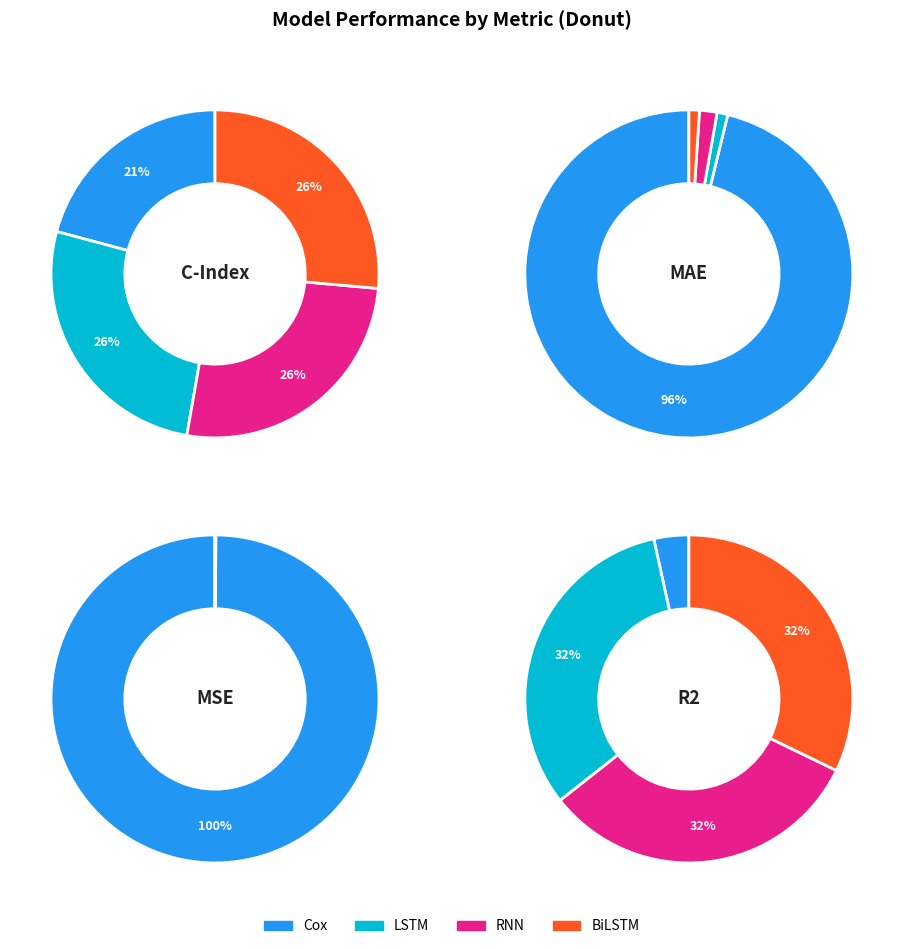

Count the number of slices in the pie.

4